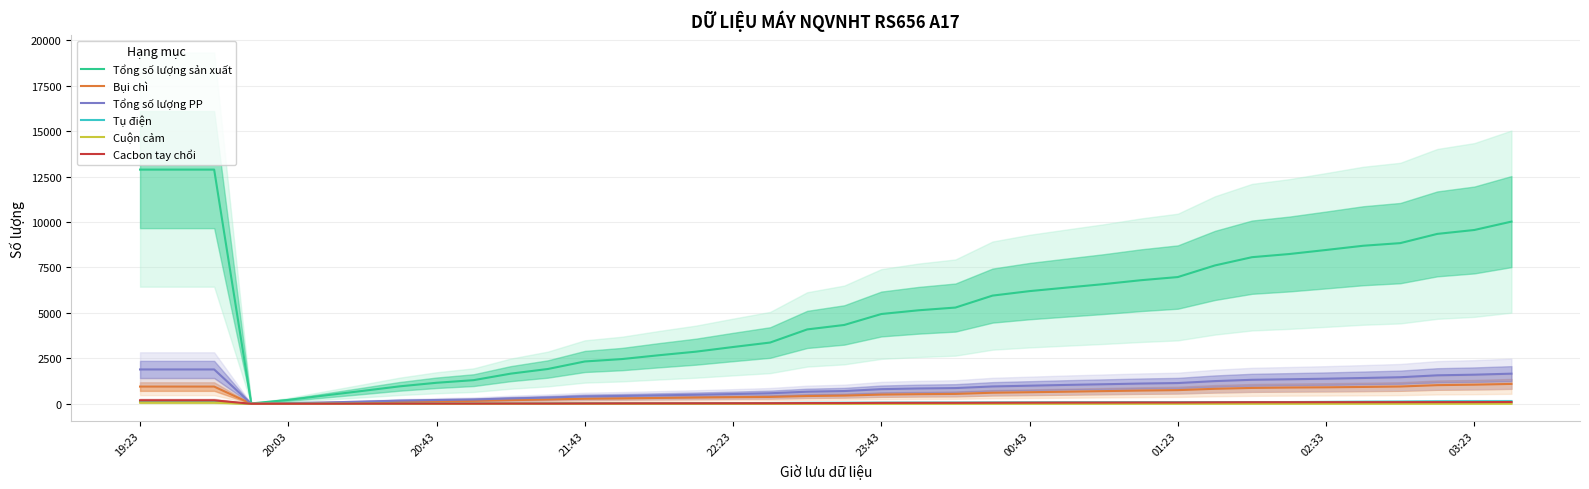

Reading left to right, list all the values displayed in this chart.

Tổng số lượng sản xuất: 12886	12886	12886	18	212	460	706	957	1155	1299	1657	1912	2327	2459	2670	2867	3123	3369	4091	4336	4939	5143	5294	5952	6199	6393	6584	6798	6973	7612	8066	8239	8463	8695	8840	9348	9563	10024
Bụi chì: 945	945	945	0	24	50	74	108	137	159	198	235	277	295	321	343	364	376	425	449	505	528	542	607	635	664	696	726	750	823	871	892	905	925	949	1024	1050	1092
Tổng số lượng PP: 1888	1888	1888	2	38	70	119	172	206	234	294	341	405	430	463	496	535	578	664	700	803	841	863	952	994	1037	1074	1112	1140	1247	1319	1348	1379	1418	1460	1565	1600	1656
Tụ điện: 122	122	122	0	2	3	6	9	9	10	14	19	27	27	27	30	36	42	53	58	63	66	67	71	74	78	80	82	82	86	91	94	102	113	119	132	136	139
Cuộn cảm: 62	62	62	0	3	3	3	3	3	3	3	3	3	3	3	3	3	3	3	3	3	5	5	5	5	5	5	5	5	5	5	5	5	5	5	5	5	5
Cacbon tay chổi: 188	188	188	0	1	4	8	10	10	10	13	13	18	22	24	26	28	30	37	39	48	50	51	56	60	64	66	70	70	78	84	85	87	87	88	90	91	96